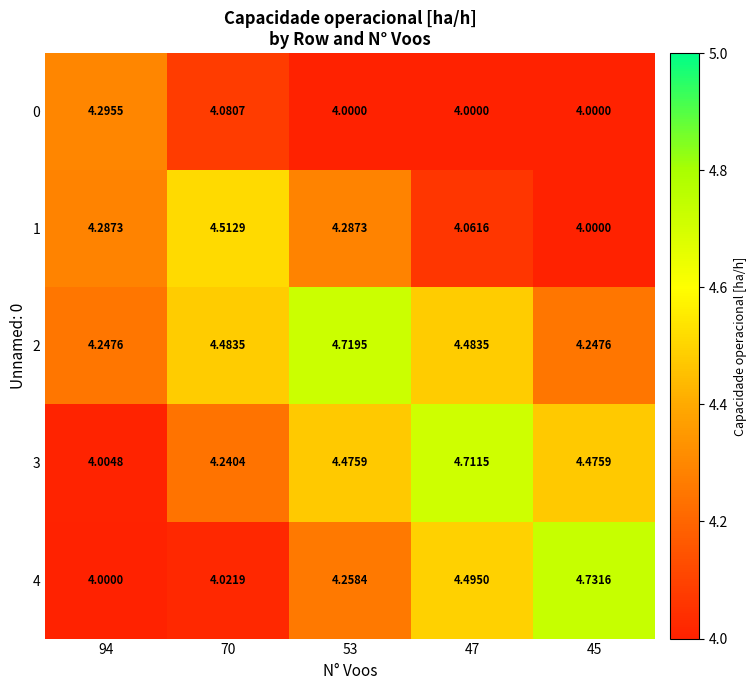

Which series has the largest range (max minus min)?

4